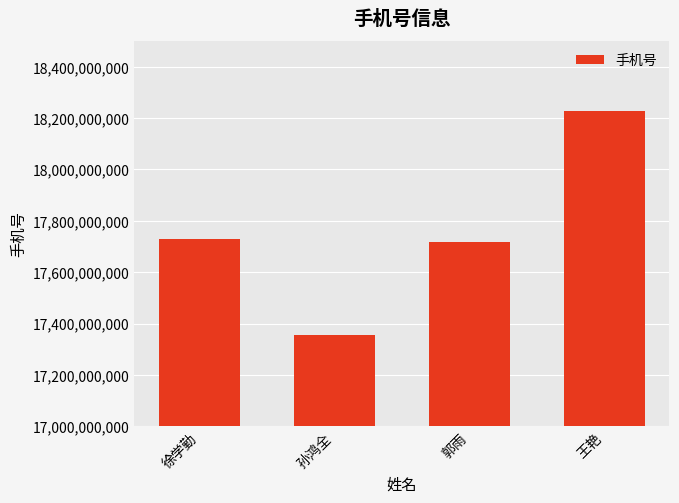

What is the average value?

17757257292